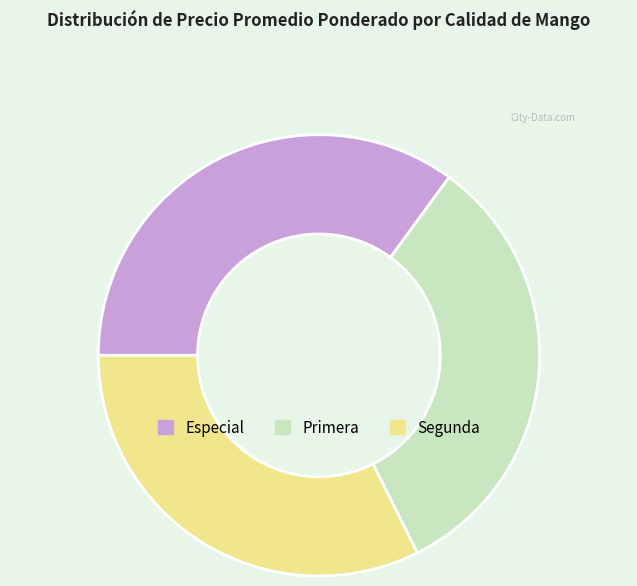

Approximately how many times larger is the value at Especial compared to Primera?

1.1